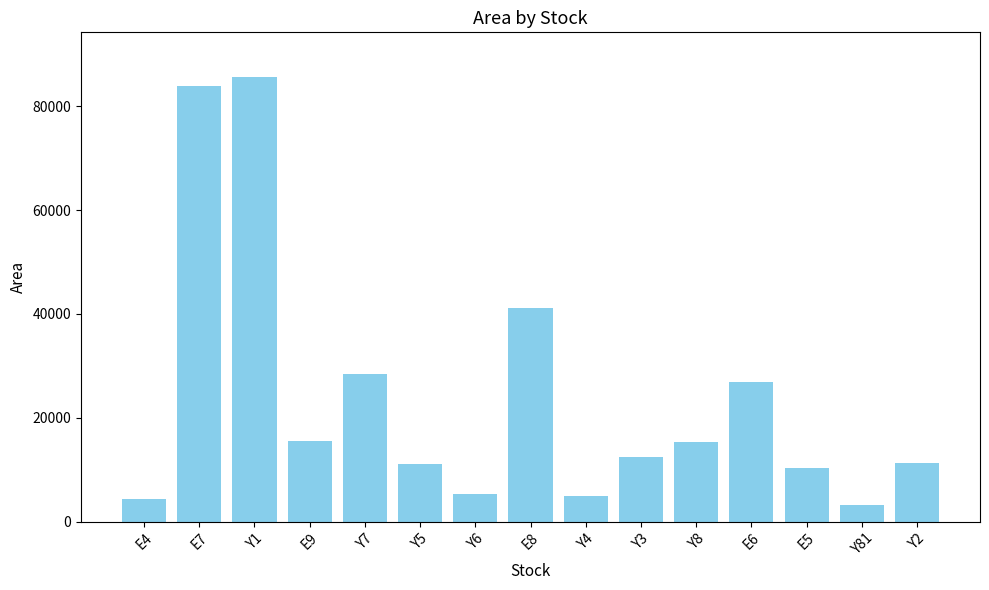

Are the bars grouped side by side (vs. stacked)?

No